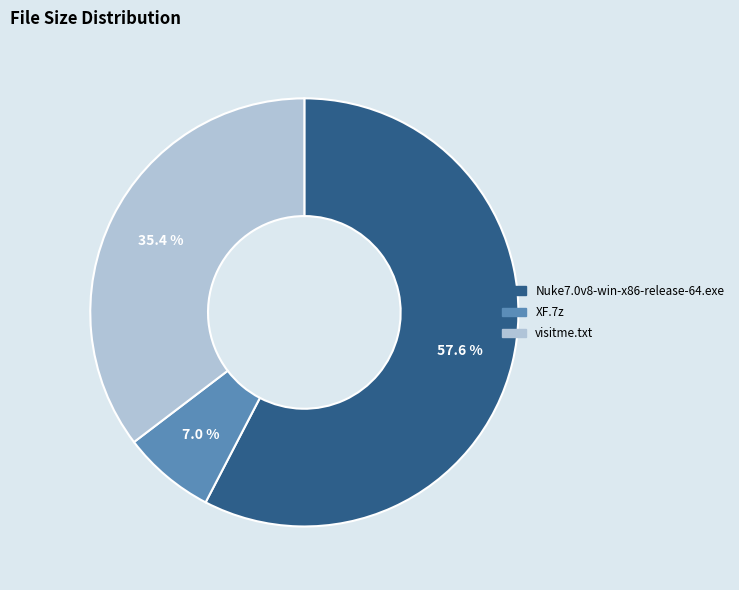

Does any single category account for the majority?

Yes